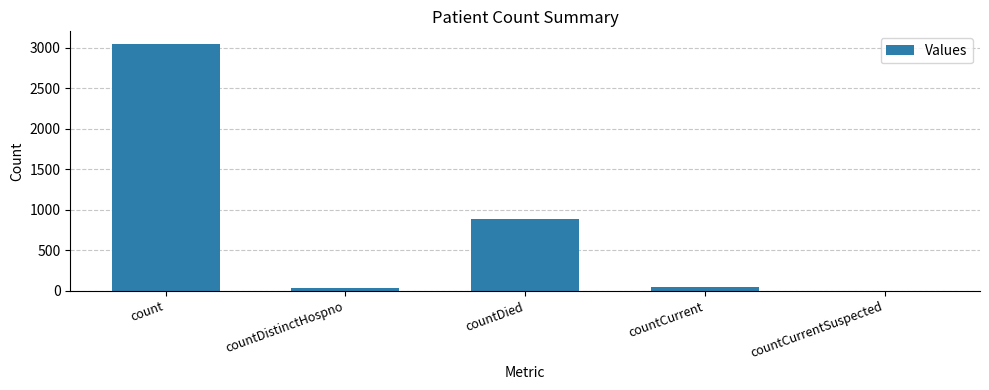

Between countCurrent and countDied, which is larger?

countDied